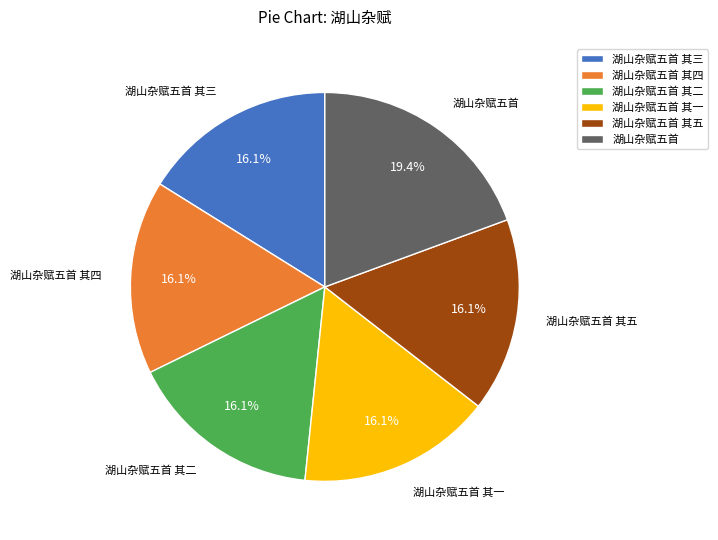

True or false: 湖山杂赋五首 accounts for 19% of the total.

True